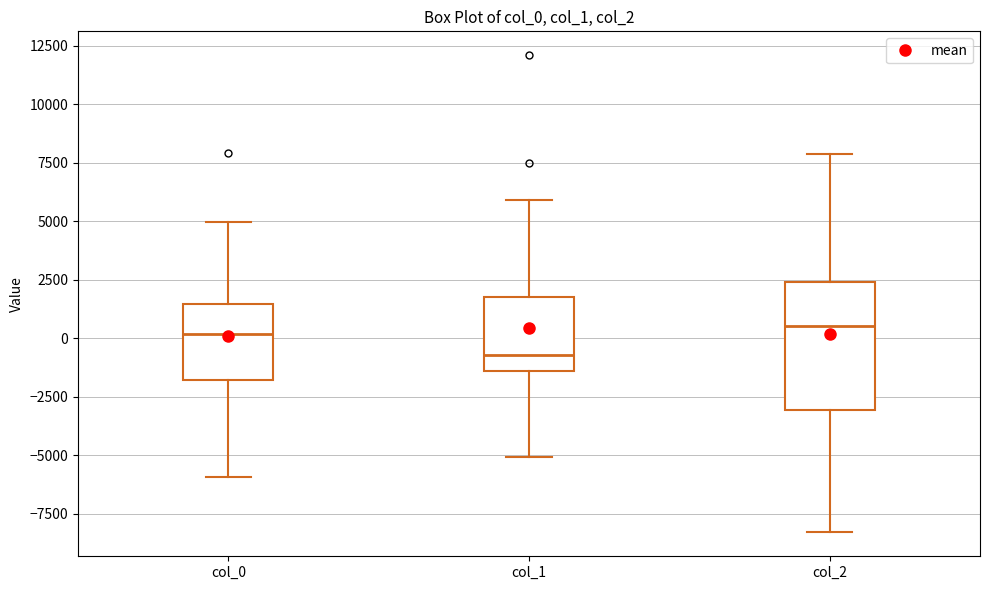

Where is the lower edge of the box for col_1 on the y-axis? The values are not printed on the chart, so give them approximately, as read against the axis.

-1500